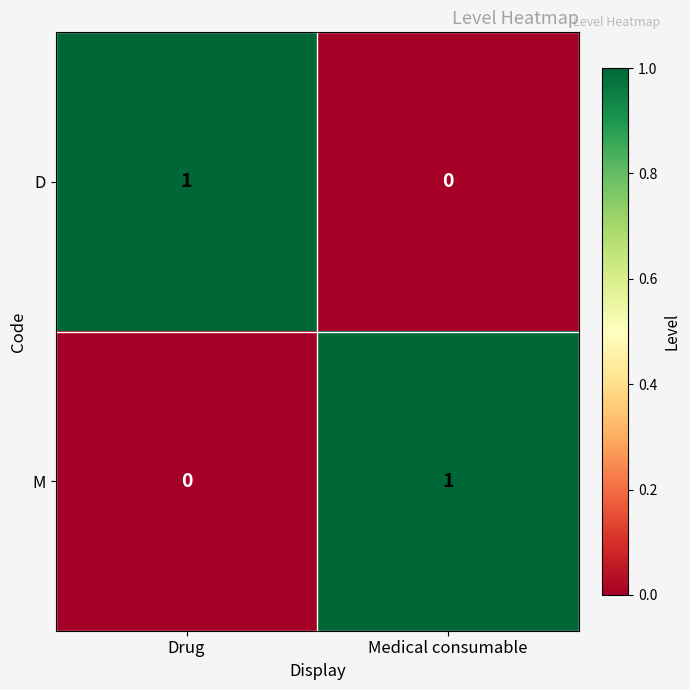

Reading left to right, list all the values displayed in this chart.

D: 1	0
M: 0	1